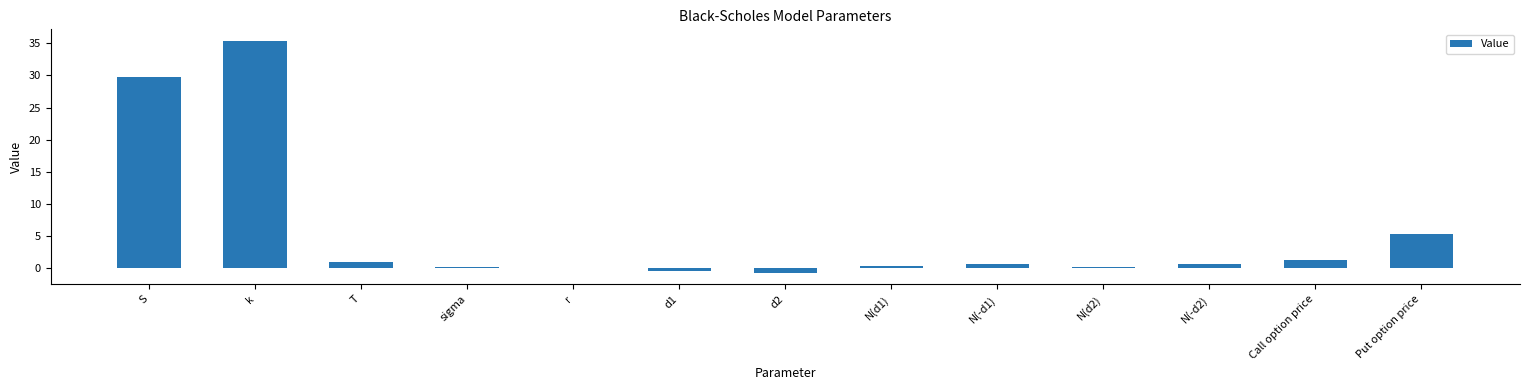

Where does the data first go above 0?

S